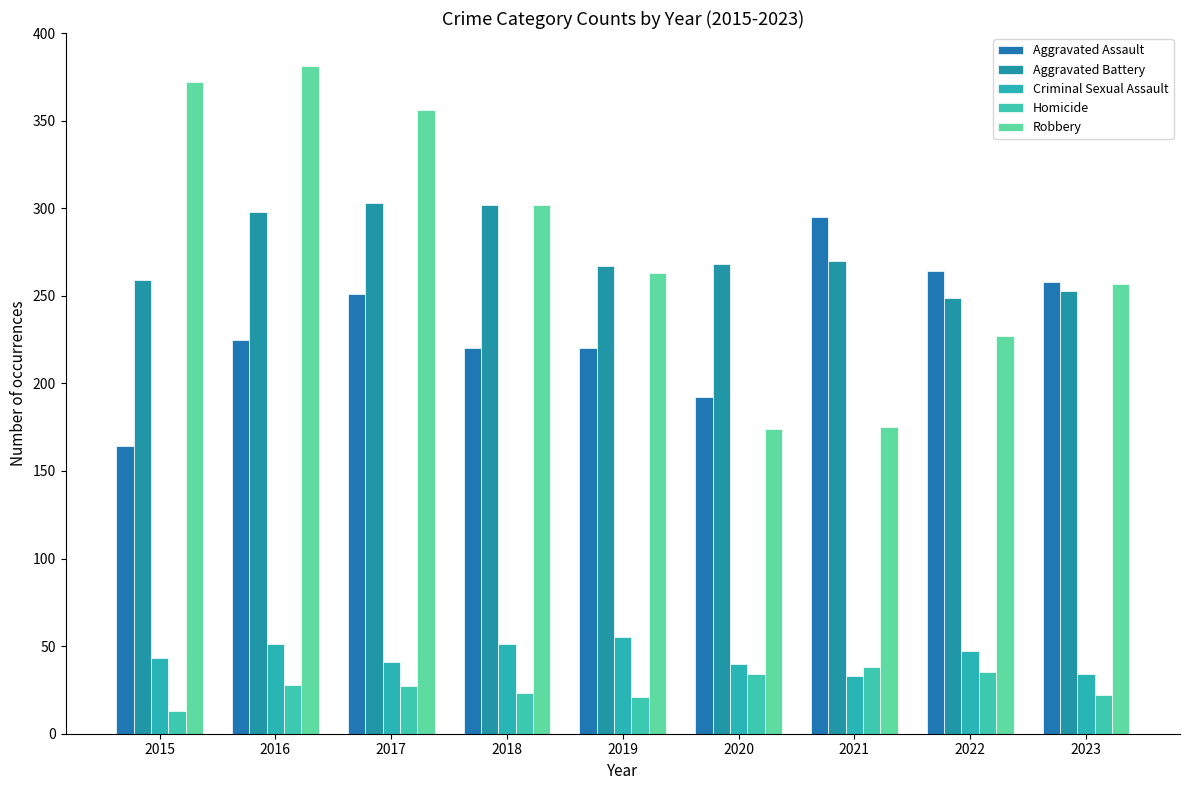

True or false: Homicide has a value of 38 at 2021.

True